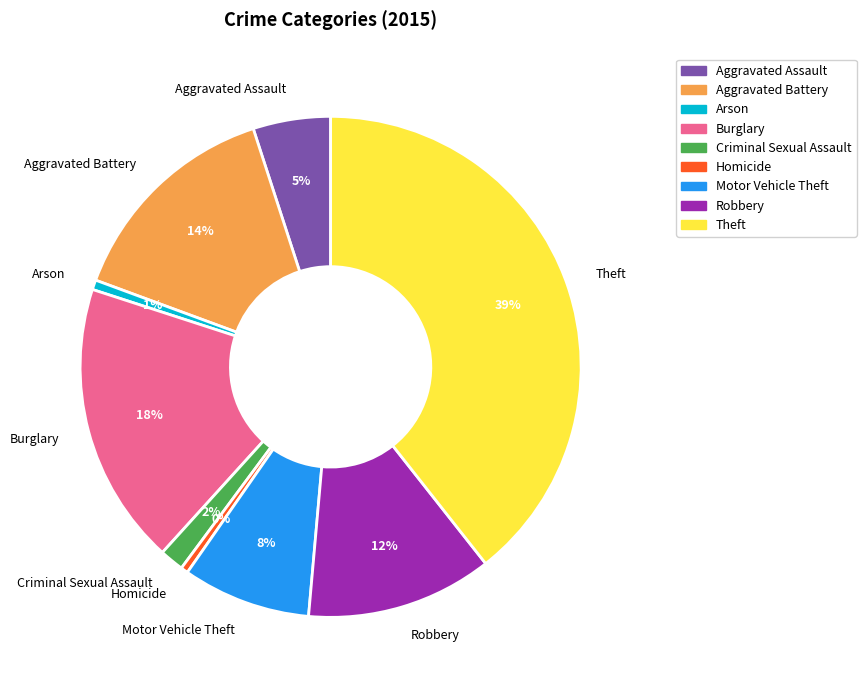

Does Aggravated Assault represent more than half of the total?

No